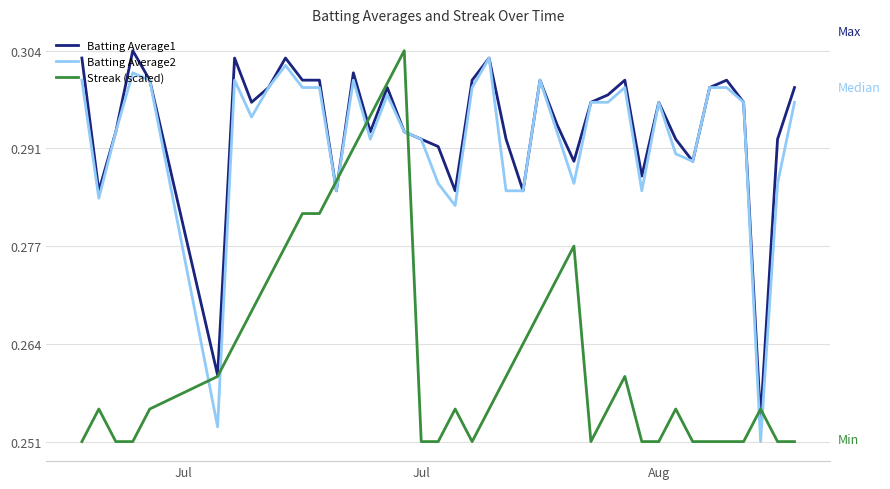

True or false: Batting Average2 and Streak (scaled) cross at least once.

True